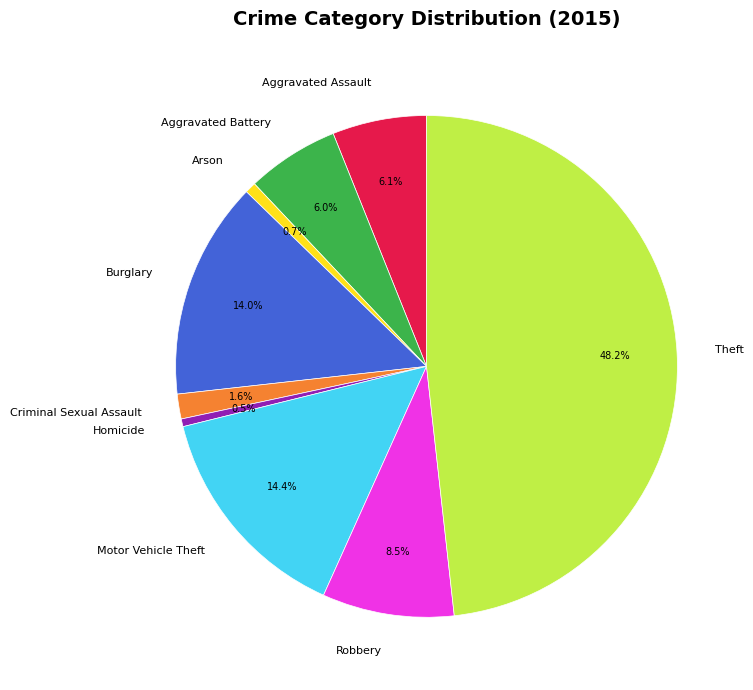

Does Theft represent more than half of the total?

No